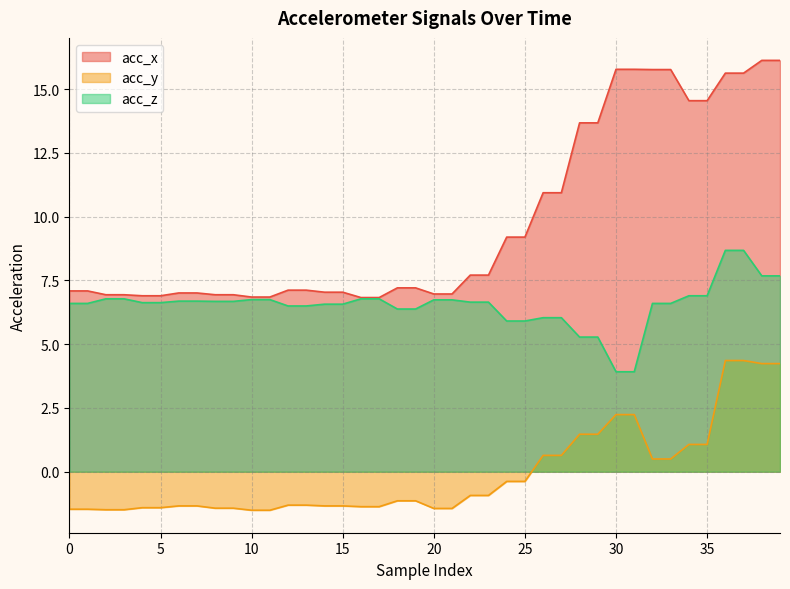

True or false: acc_x and acc_y intersect in this chart.

False